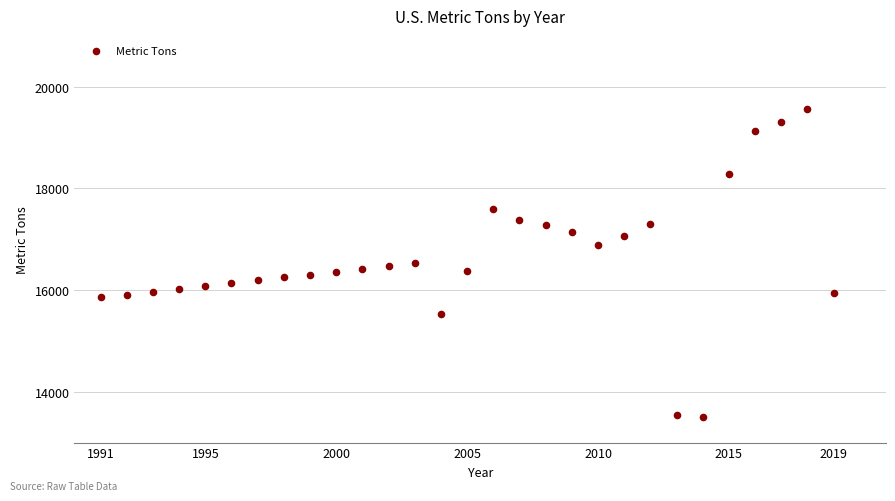

What is the range of Y values (max minus min)?

6063